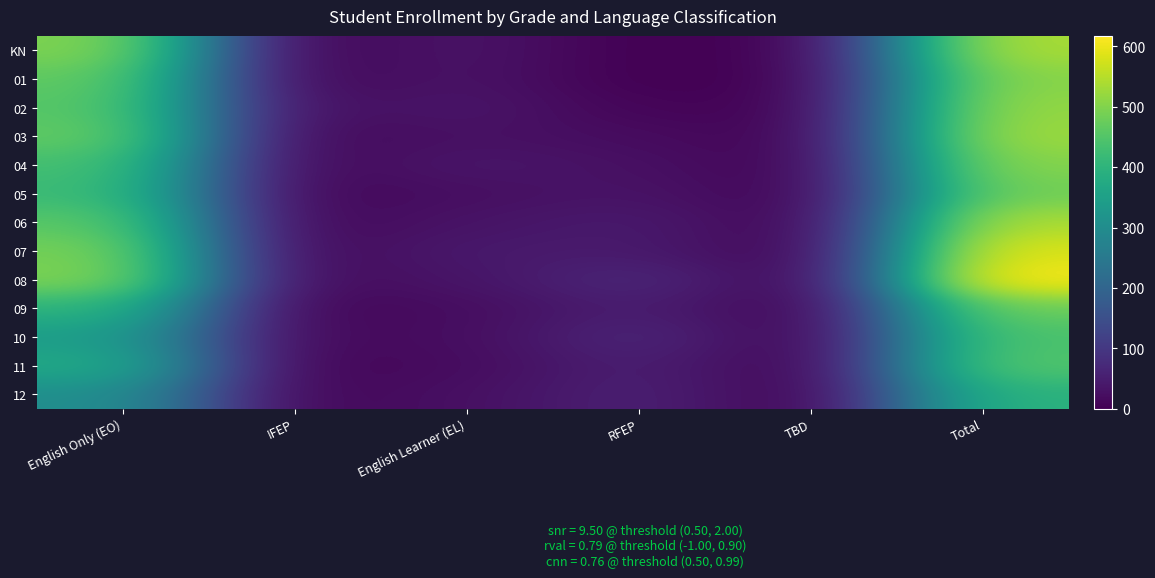

Between English Learner (EL) and Total, which is larger?

Total